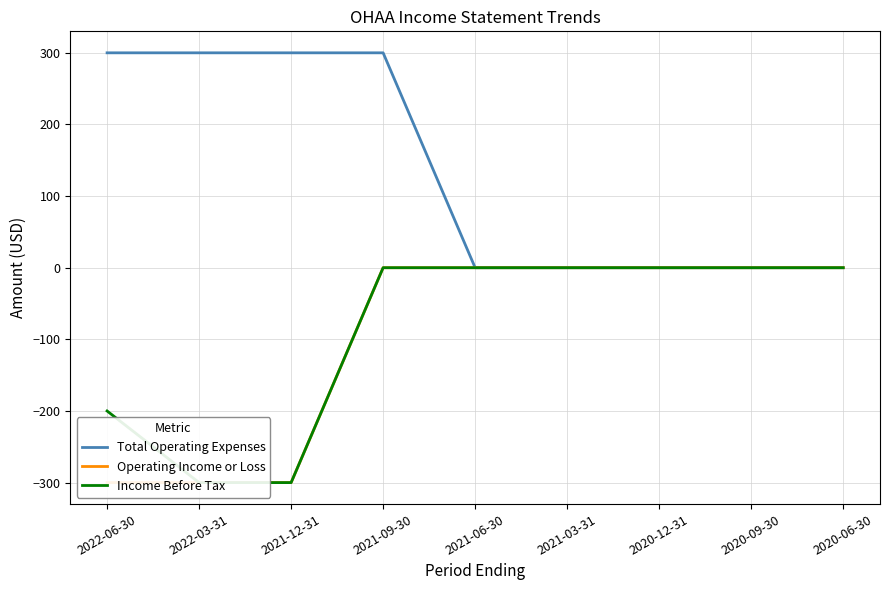

Rank the categories by Operating Income or Loss value from highest to lowest.

2021-09-30, 2021-06-30, 2021-03-31, 2020-12-31, 2020-09-30, 2020-06-30, 2022-06-30, 2022-03-31, 2021-12-31